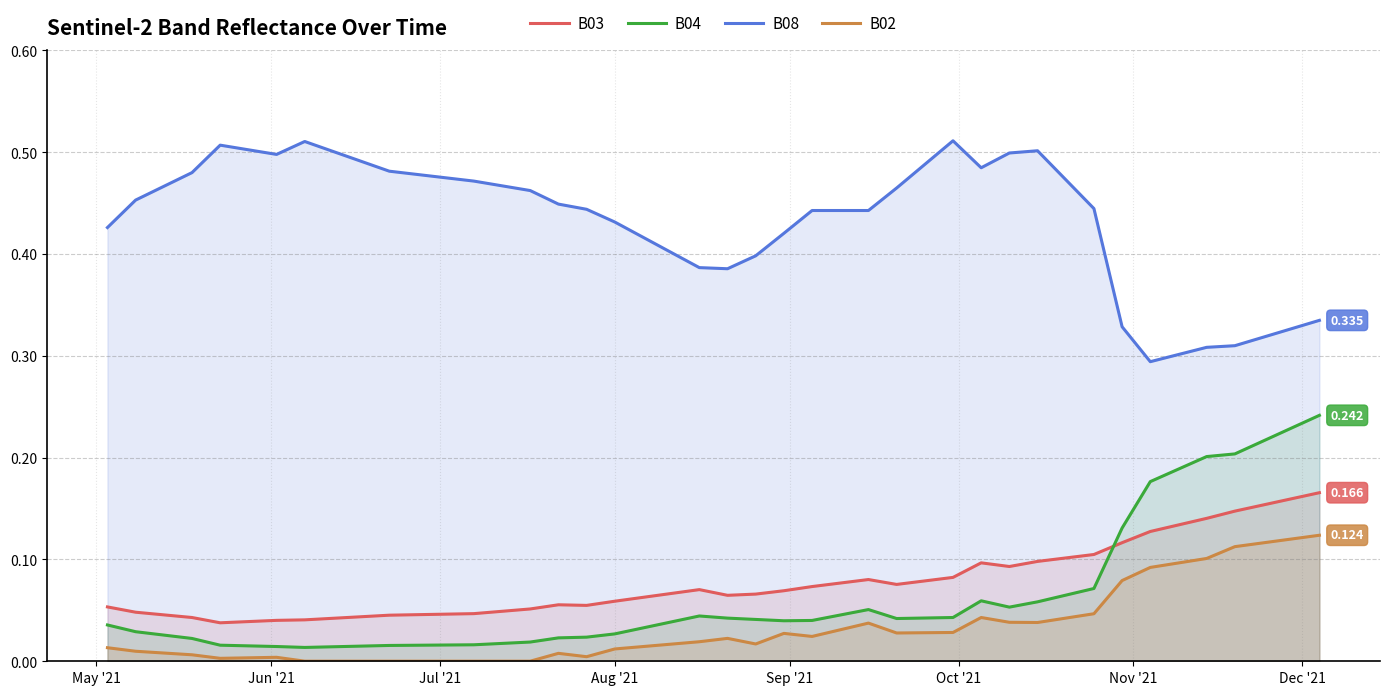

True or false: B08 and B02 intersect in this chart.

False